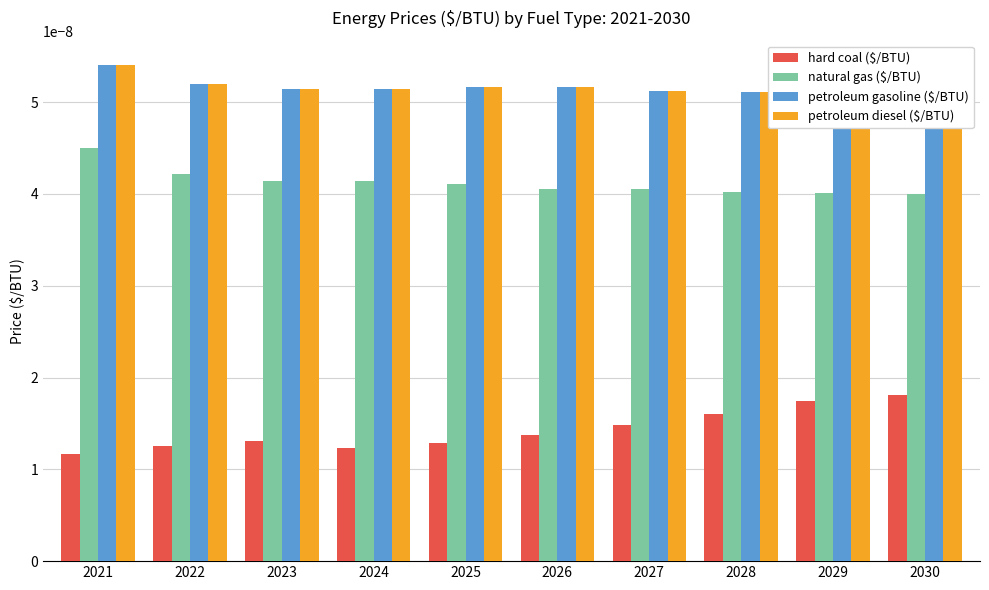

Is it true that natural gas ($/BTU) equals 0.0 at 2026?

False